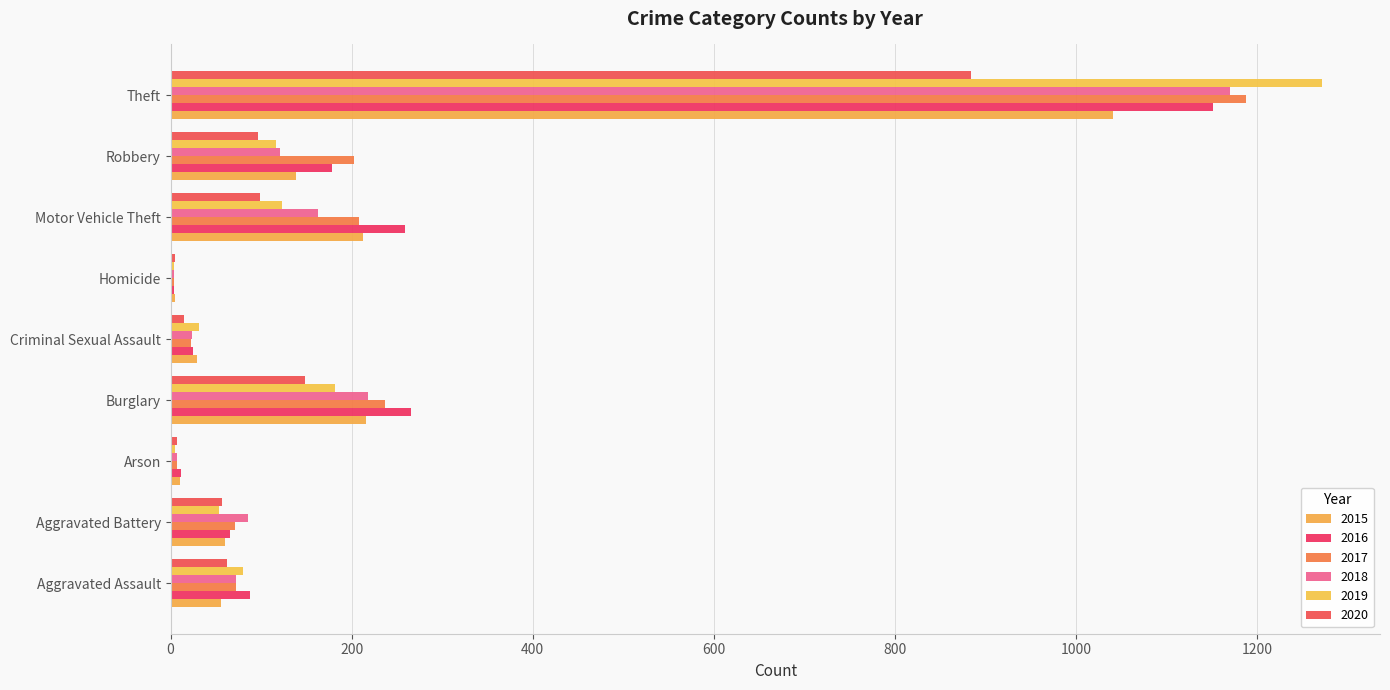

The value of 2016 at Robbery is 178. True or false?

True